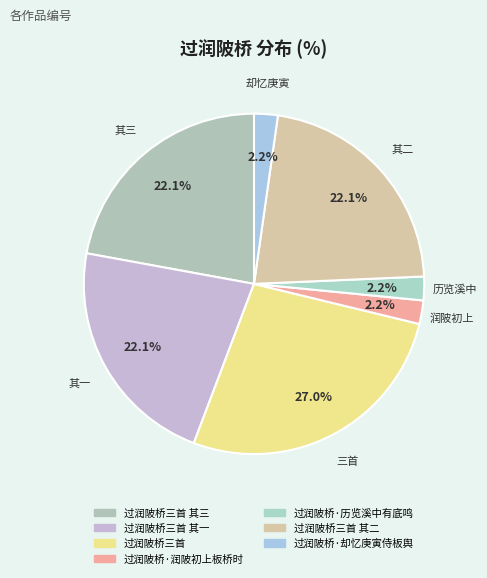

Which category has the biggest portion of the pie?

过润陂桥三首